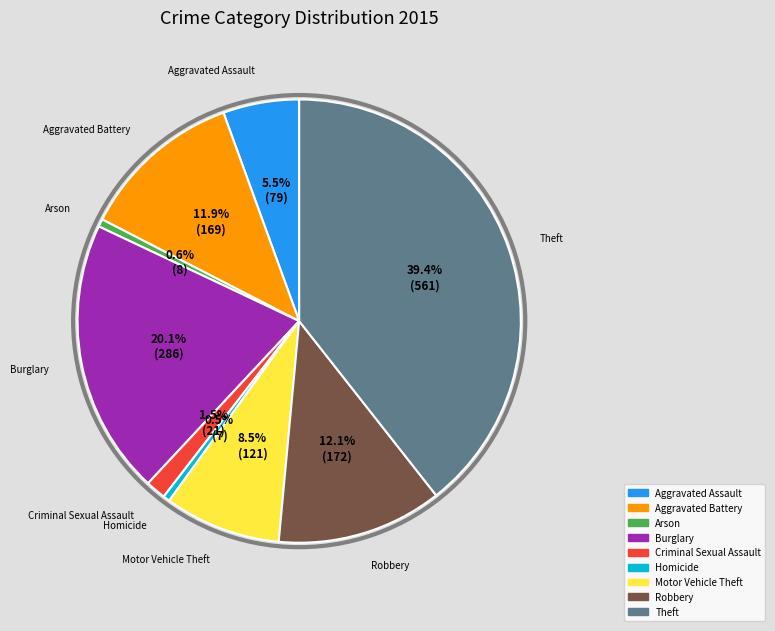

To the nearest percent, what portion does Aggravated Battery represent?

12%